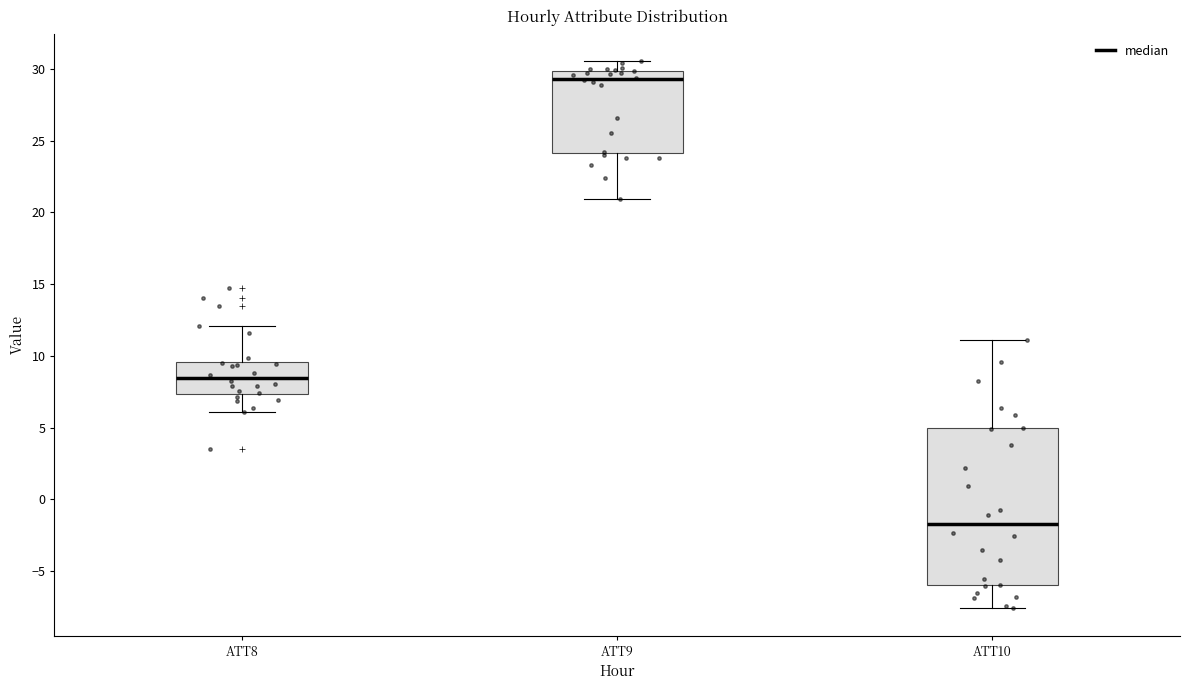

Comparing the boxes themselves (not the whiskers), which one is the tallest?

ATT10